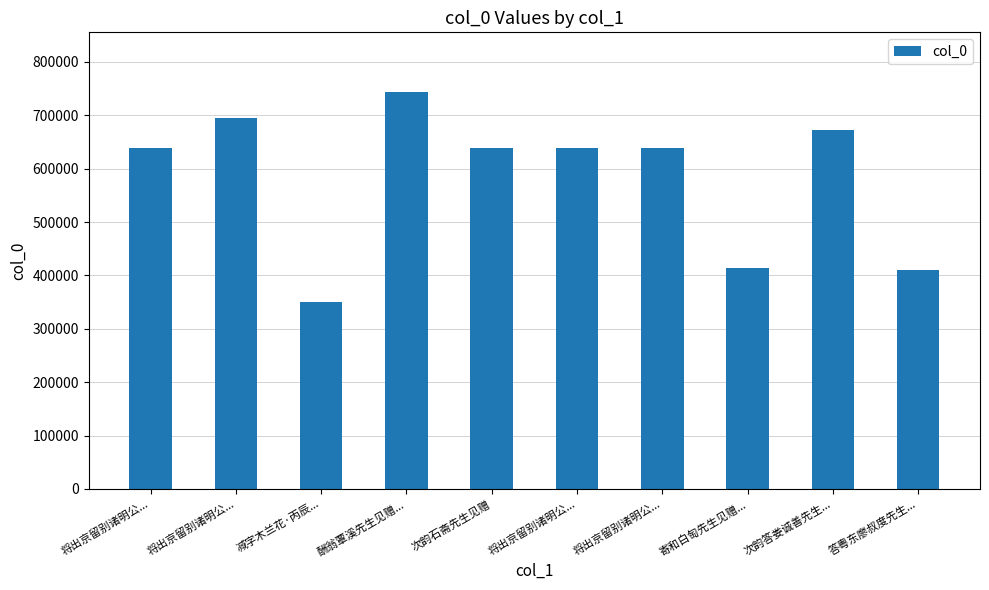

Reading left to right, transcribe all the data shown in this chart.

将出京留别诸明公...=639033	将出京留别诸明公...=695311	减字木兰花·丙辰...=350032	酬翁覃溪先生见赠...=743940	次韵石斋先生见赠=638488	将出京留别诸明公...=639032	将出京留别诸明公...=639034	寄和白匋先生见赠...=414652	次韵答娄诚善先生...=672784	答粤东廖叔度先生...=410205